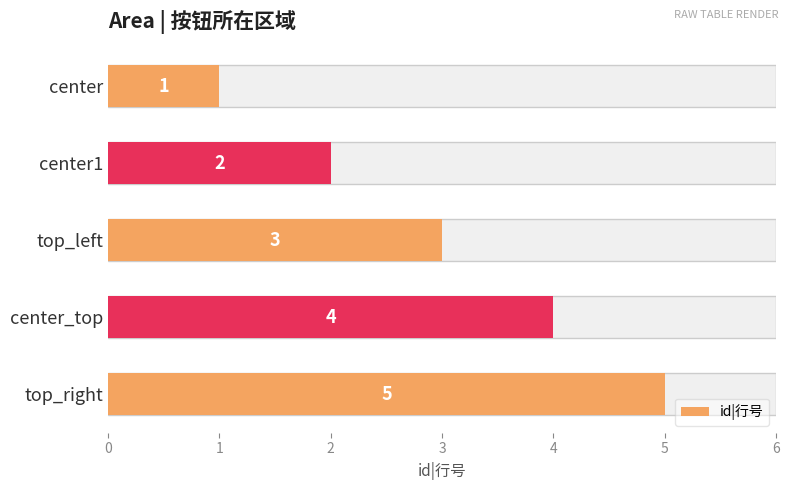

Are the bars grouped side by side (vs. stacked)?

No